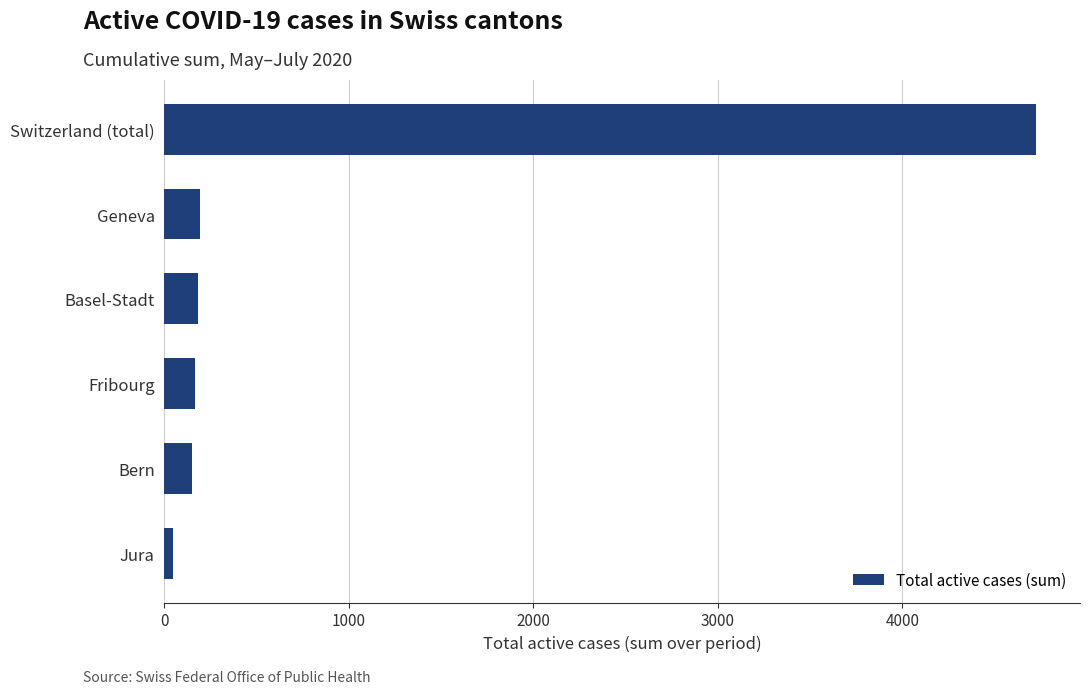

What is the sum of all values?

5461